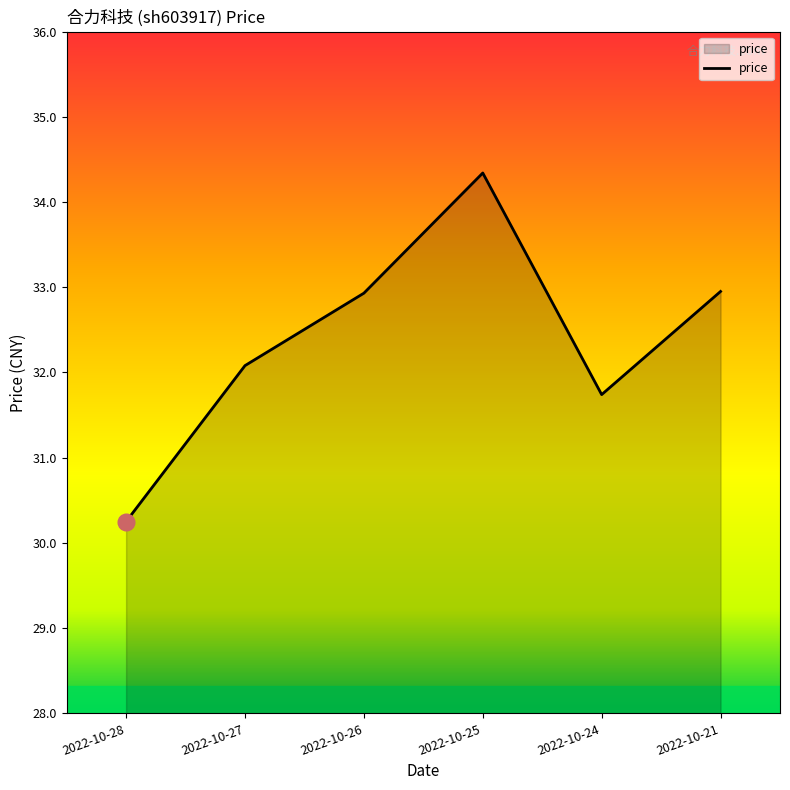

Which category has the highest value across all series?

2022-10-25